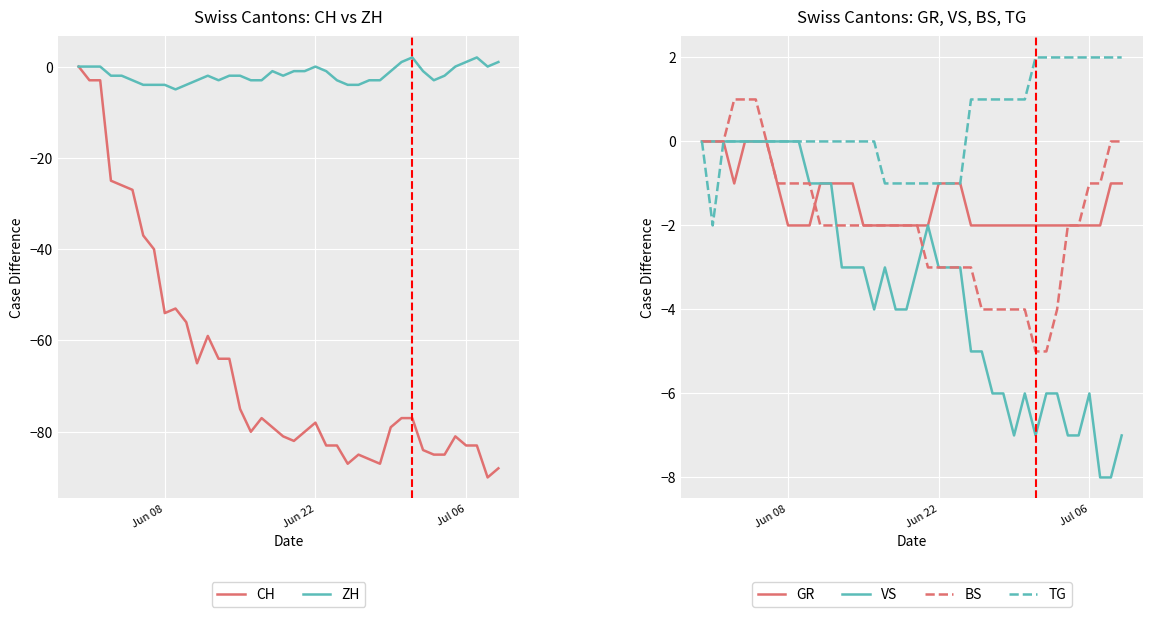

What is the minimum value for BS?

-5